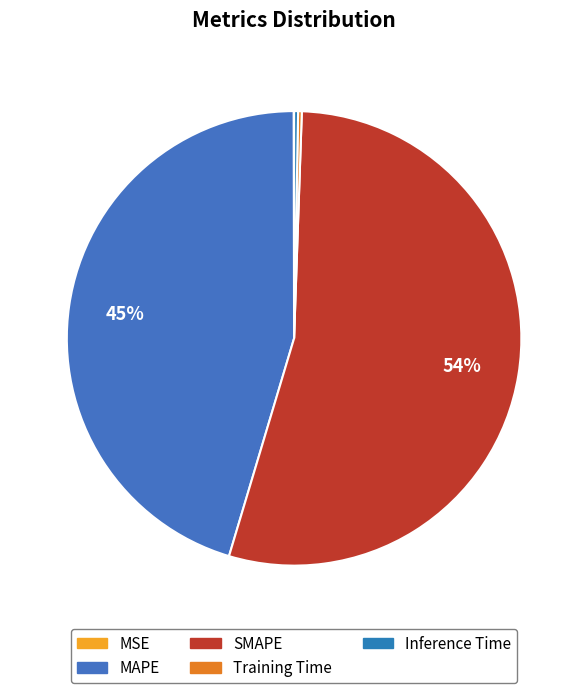

Which slice is the smallest?

MSE